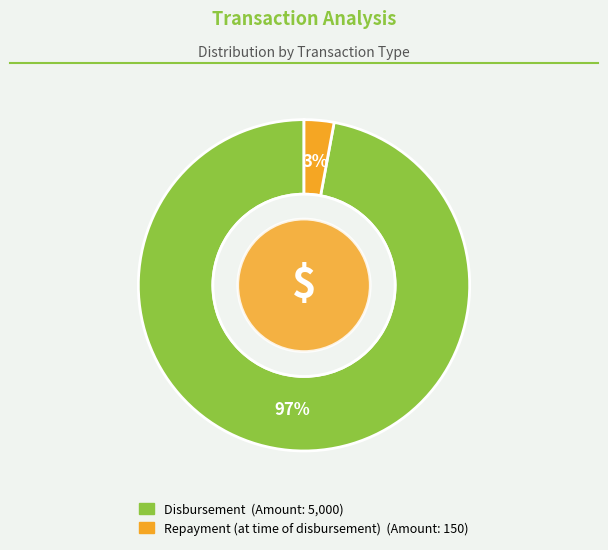

Which slice is the smallest?

Repayment (at time of disbursement)